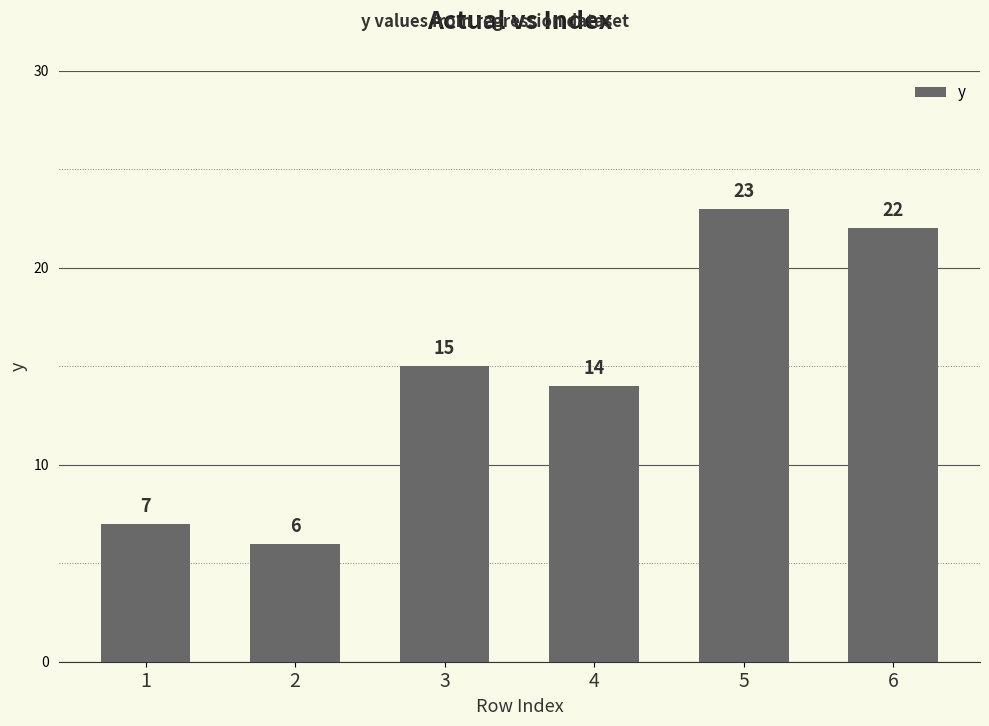

Reading right to left, extract all data points from this chart.

22	23	14	15	6	7